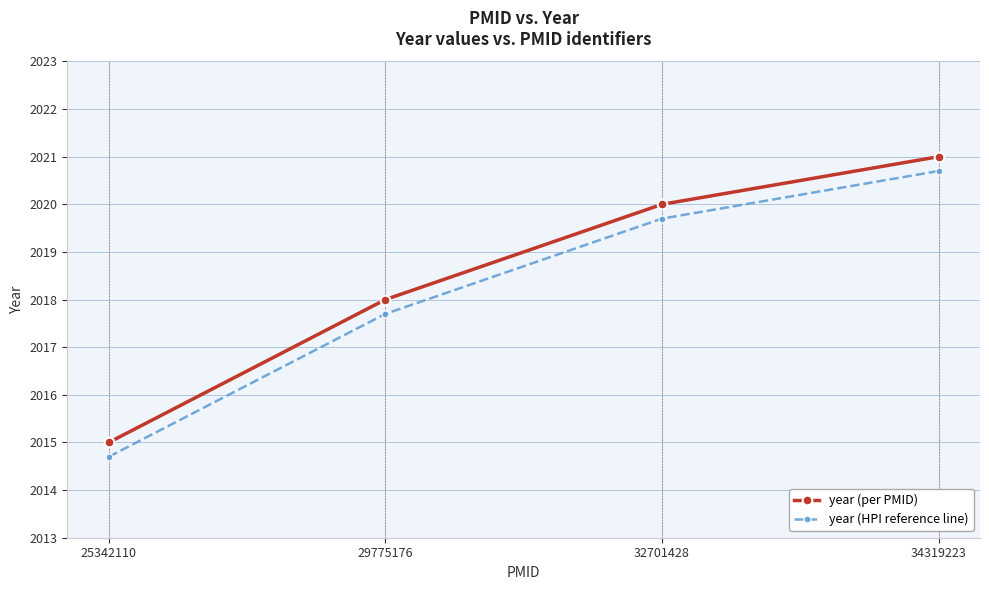

List the series in order of their peak value, lowest first.

year (HPI reference line), year (per PMID)